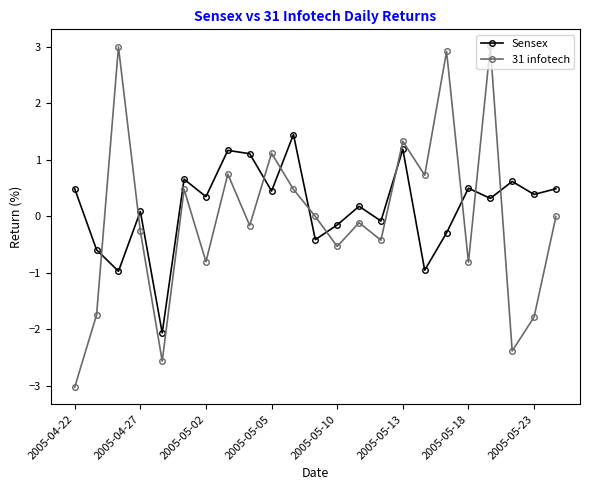

How many lines are shown in the chart?

2